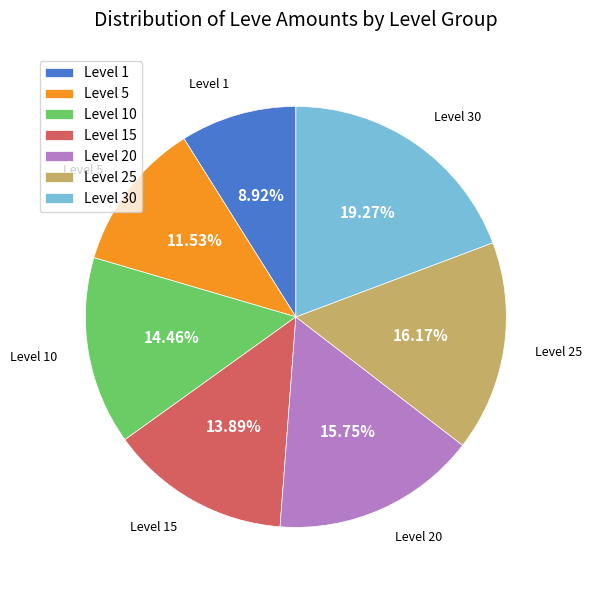

Count the number of slices in the pie.

7